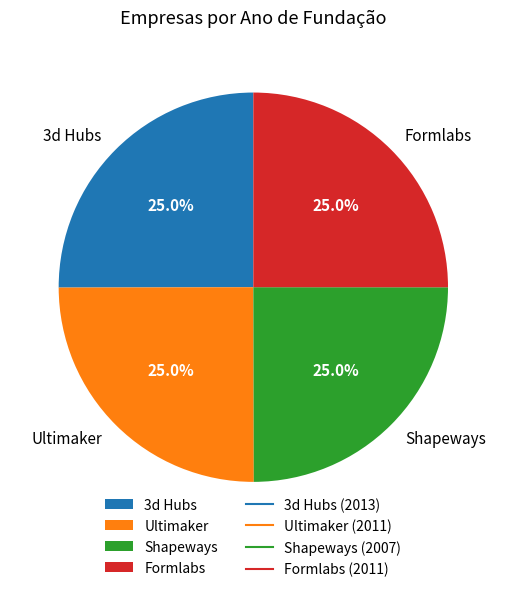

True or false: Shapeways accounts for 18% of the total.

False